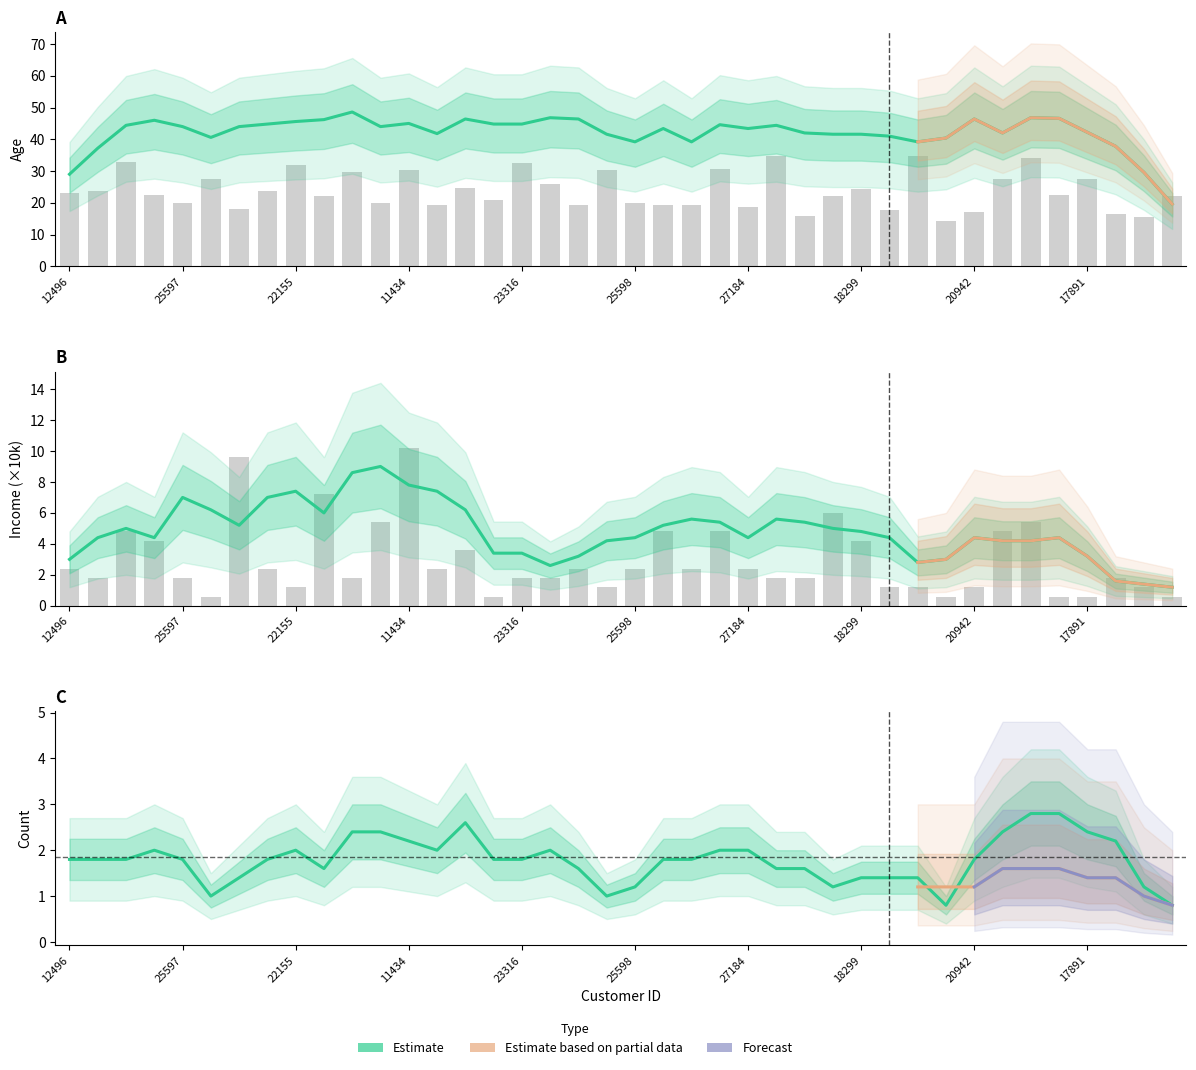

Which has a higher value, 27832 or 22155?

22155